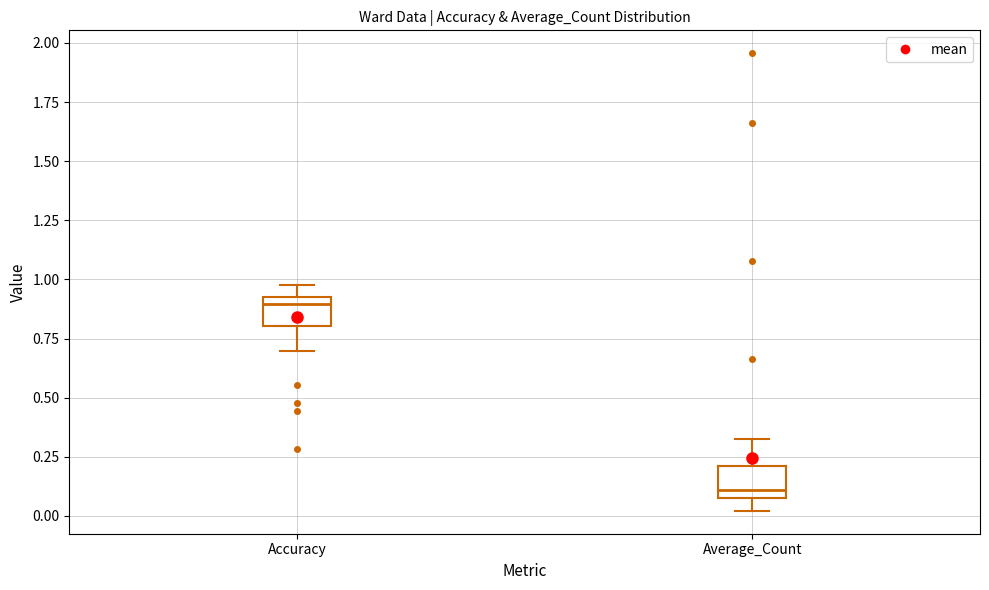

Where does the upper whisker of the box for Accuracy end on the y-axis? The values are not printed on the chart, so give them approximately, as read against the axis.

1.00